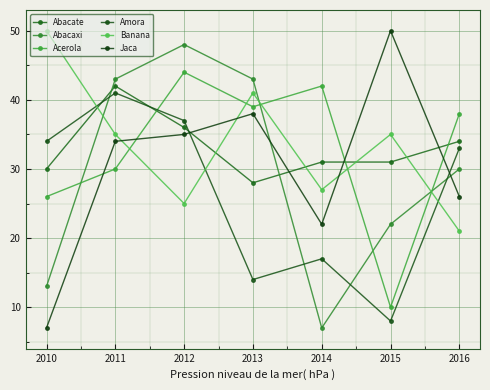

Which series ends up on top after the final intersection of Acerola and Abacaxi?

Acerola